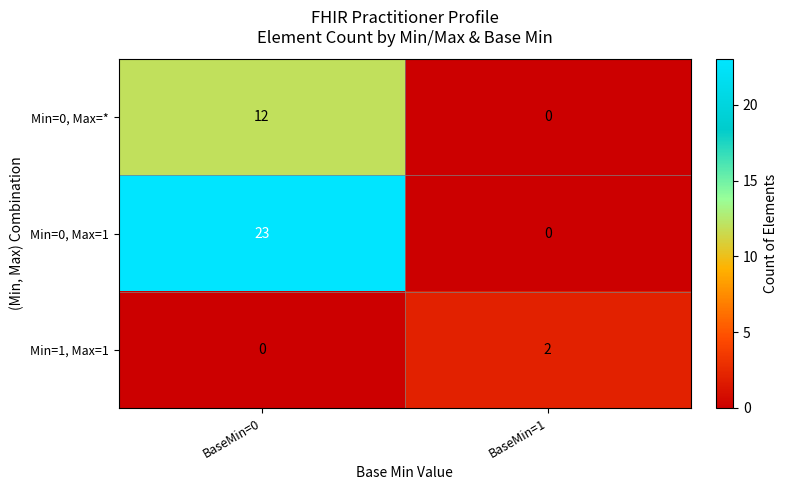

The Min=0, Max=* series shows 18 at BaseMin=0. True or false?

False